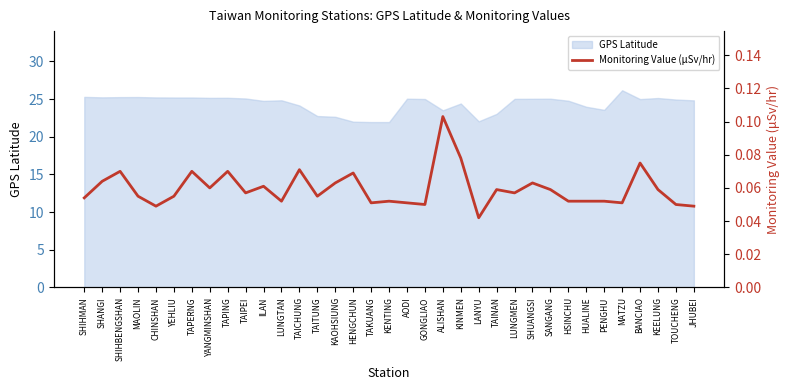

How many points are higher than both their immediate neighbors (excluding endpoints)?

11